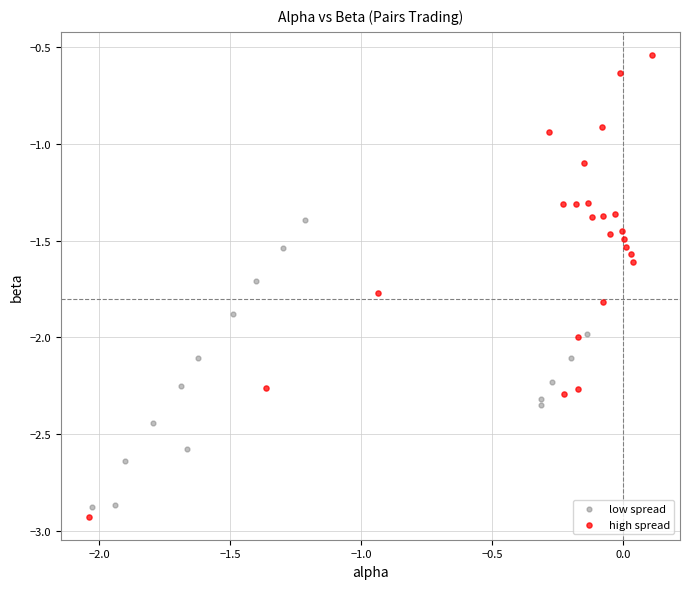

Which series reaches the maximum Y coordinate?

high spread